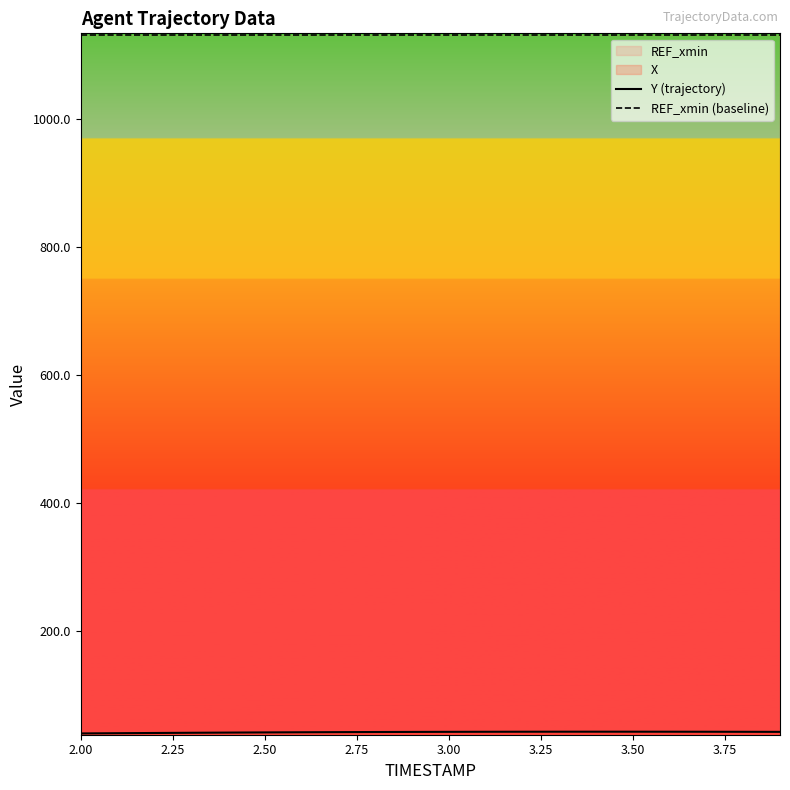

Count the number of categories in the chart.

20